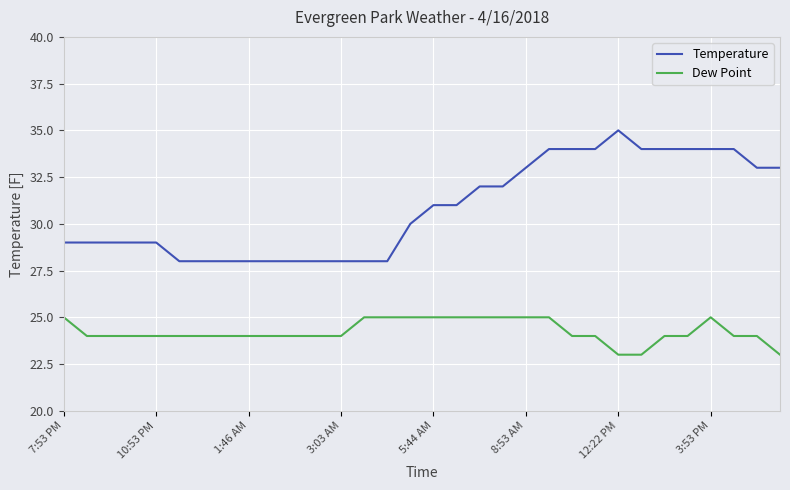

What is the smallest value displayed?

23